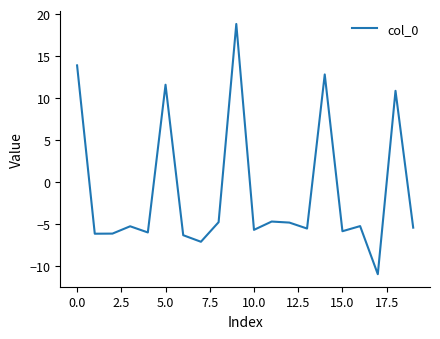

What is the minimum value shown in the chart?

-10.9